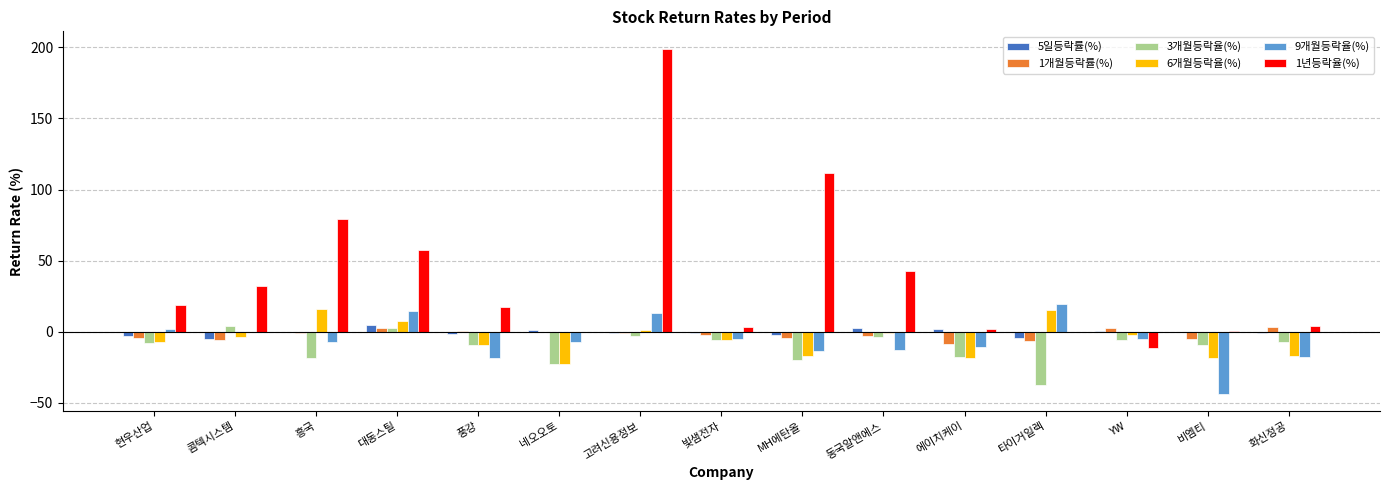

Between 풍강 and YW, which series saw the biggest shift?

1년등락율(%)